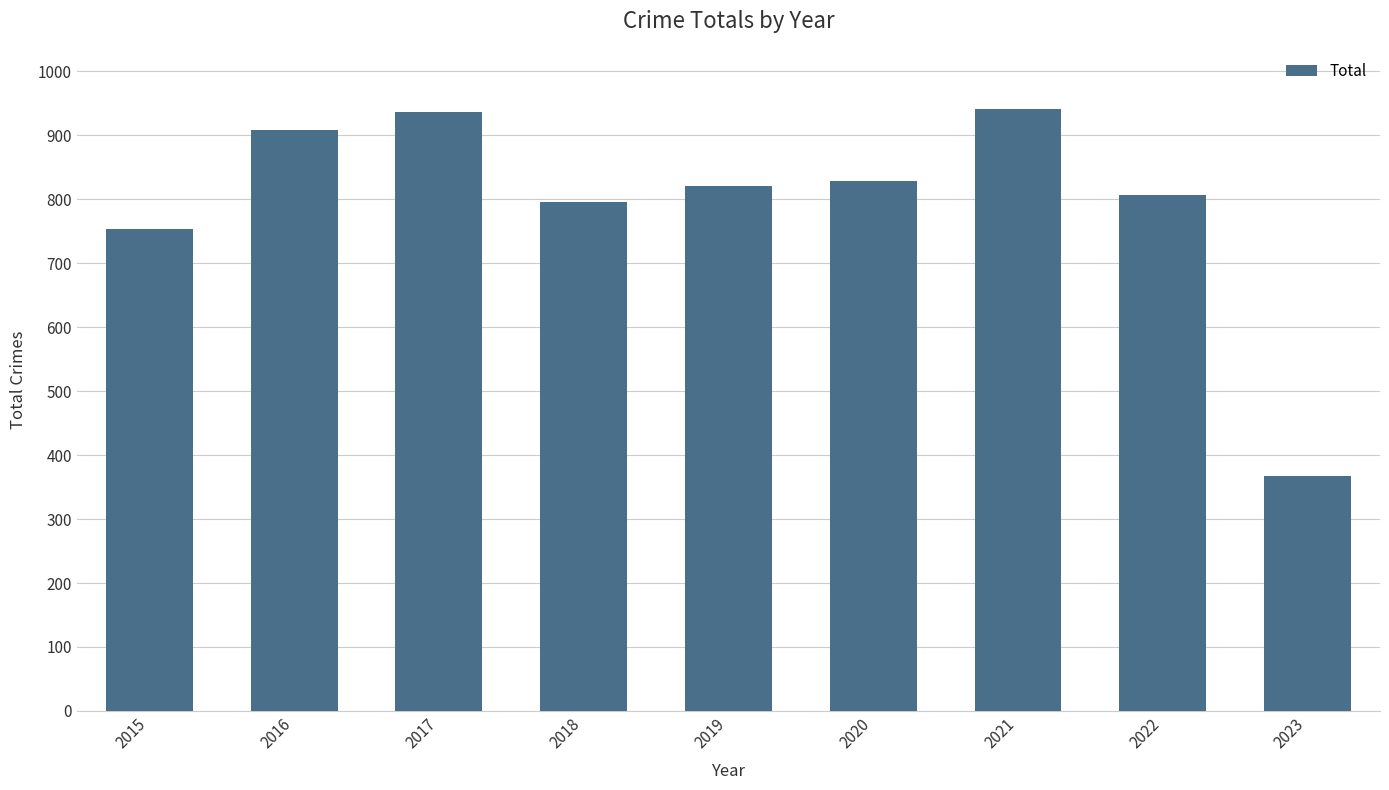

What is the smallest value displayed?

368